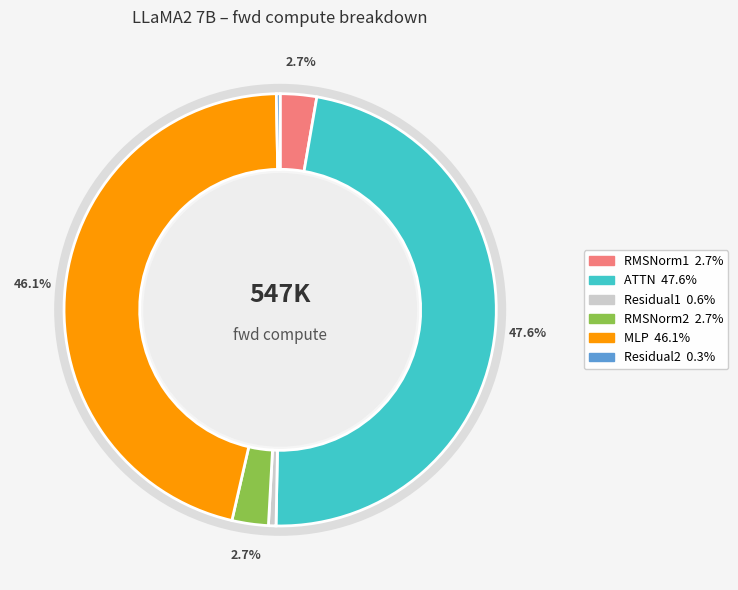

What percentage is the RMSNorm1 slice, to the nearest percent?

3%